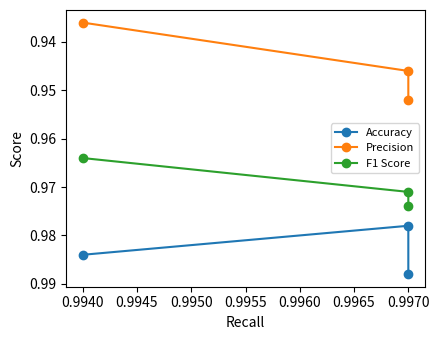

The F1 Score series shows 1.4 at 0.9970. True or false?

False